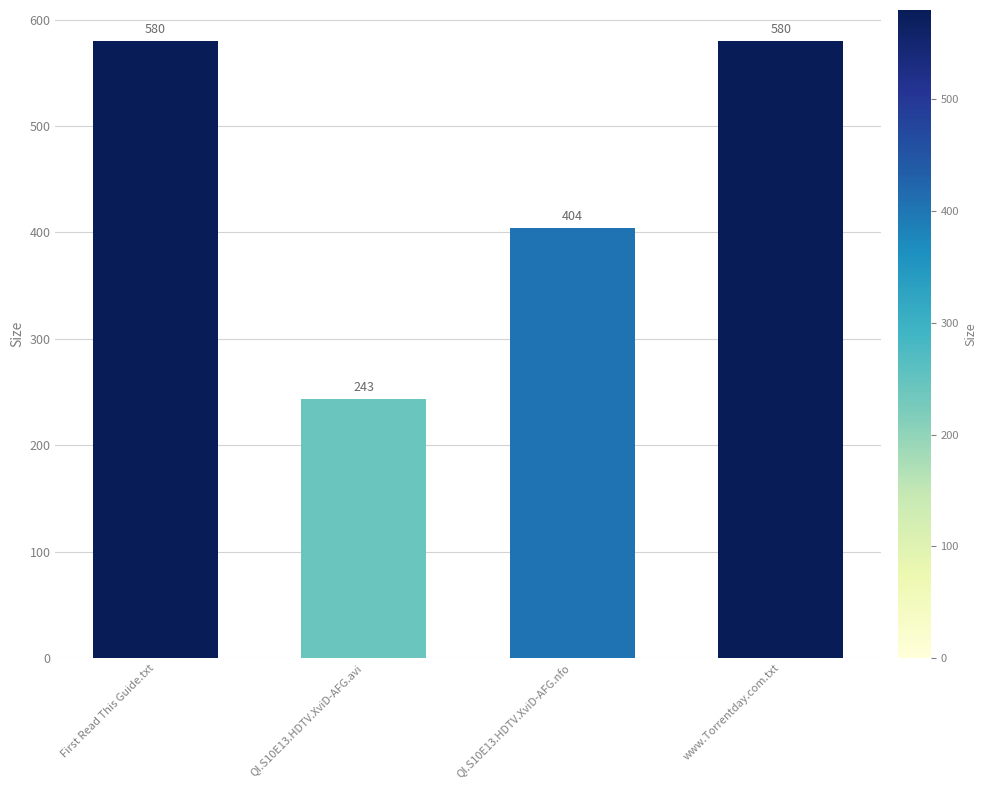

Is it true that the value at QI.S10E13.HDTV.XviD-AFG.nfo is 404?

True